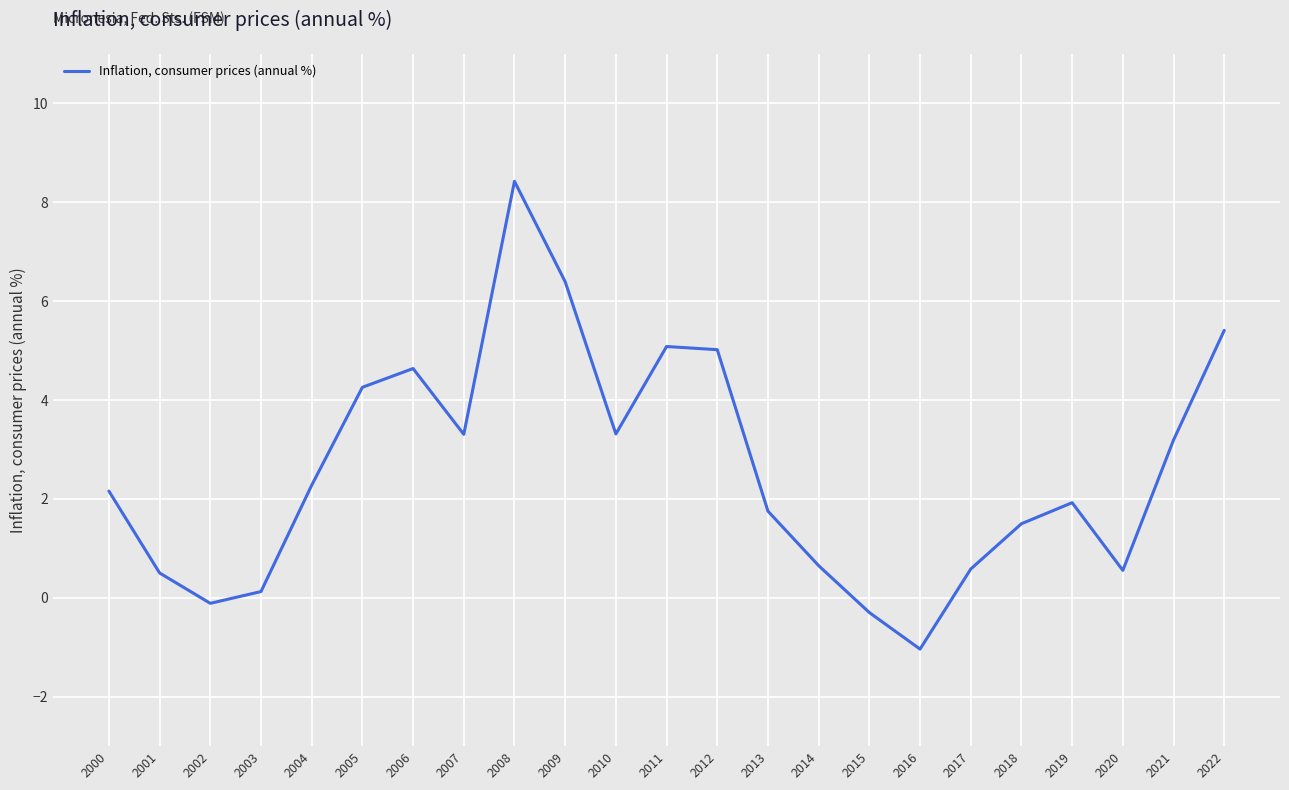

What is the difference between the maximum and minimum values?

9.5